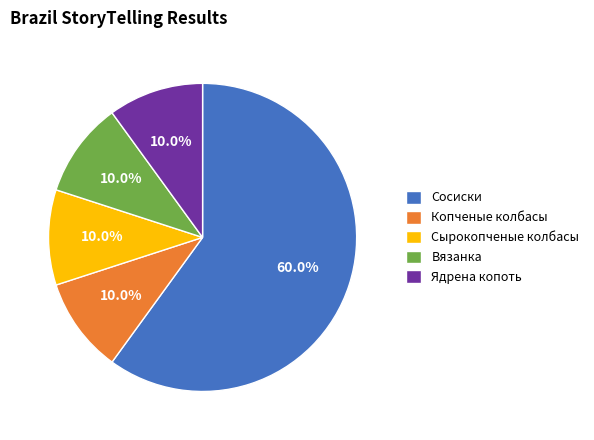

Which category accounts for the majority?

Сосиски